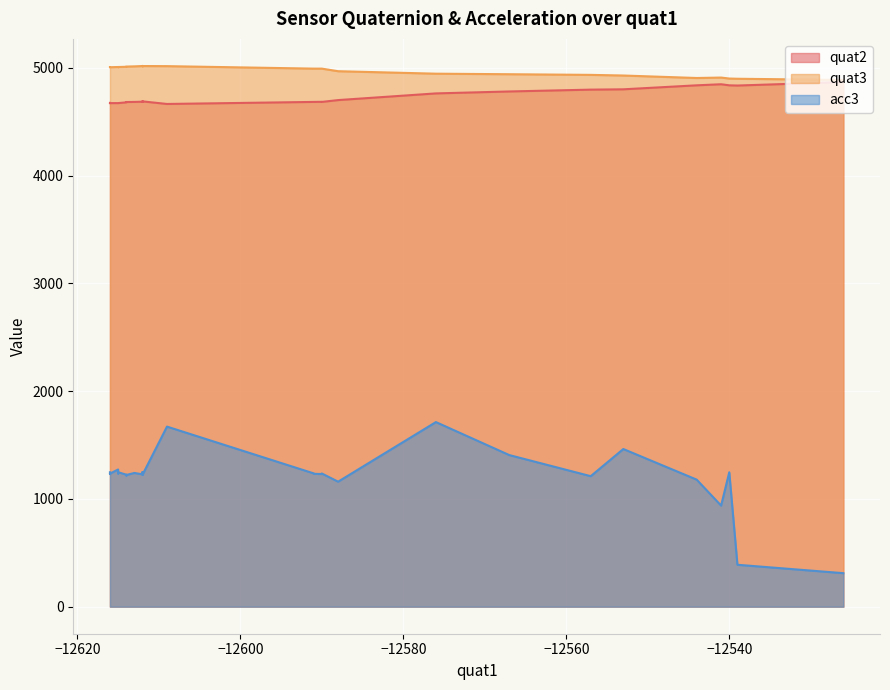

What is the average value of the quat3 series?

4988